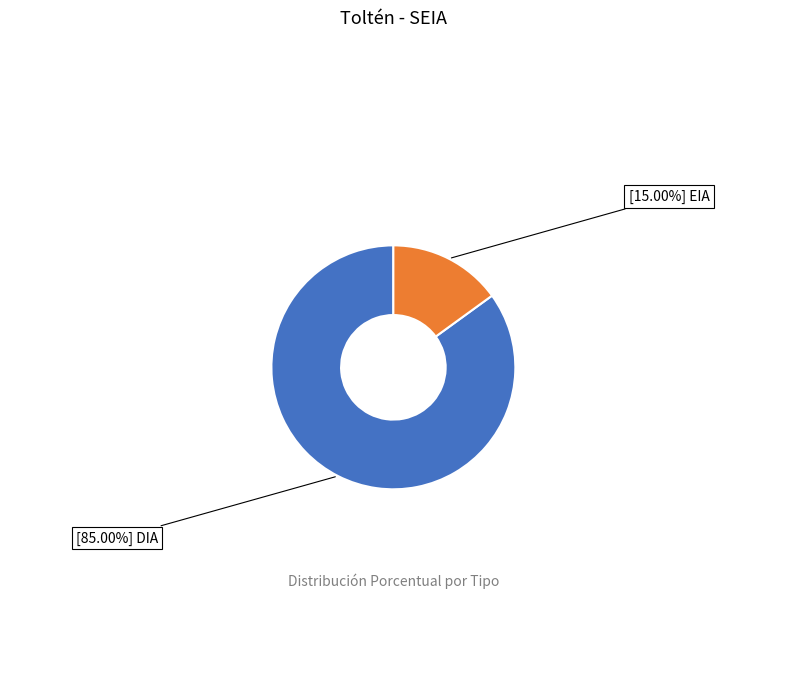

To the nearest percent, what is the difference between the largest and smallest slice percentages?

70%